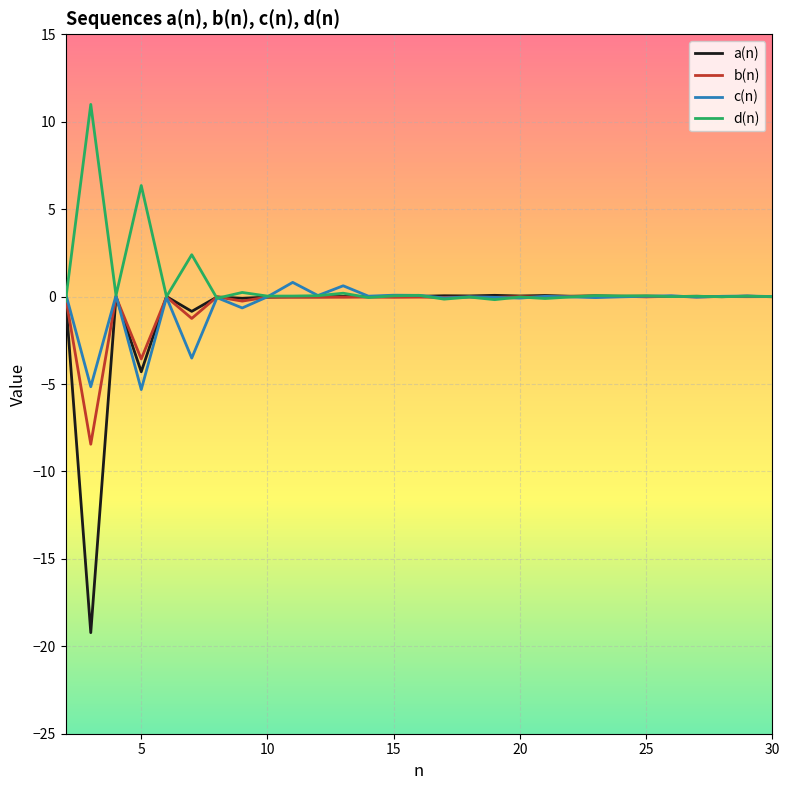

What is the smallest value displayed?

-19.2